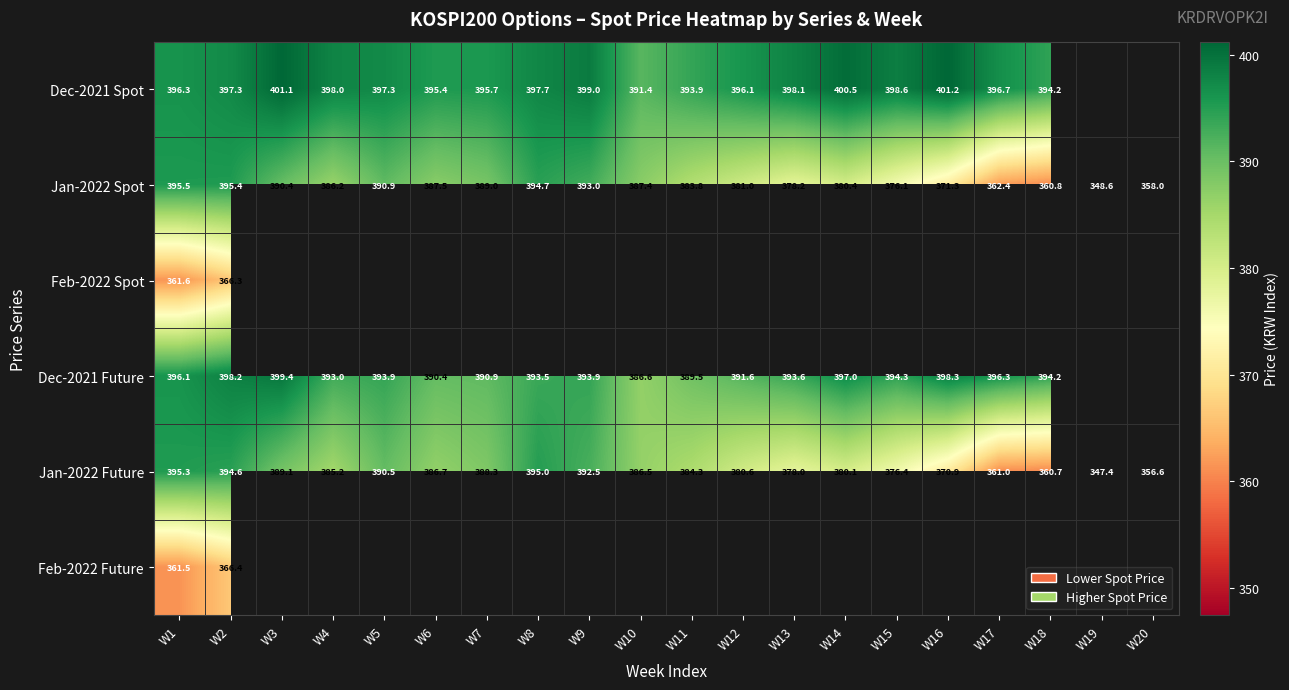

What is the minimum value shown in the chart?

347.4